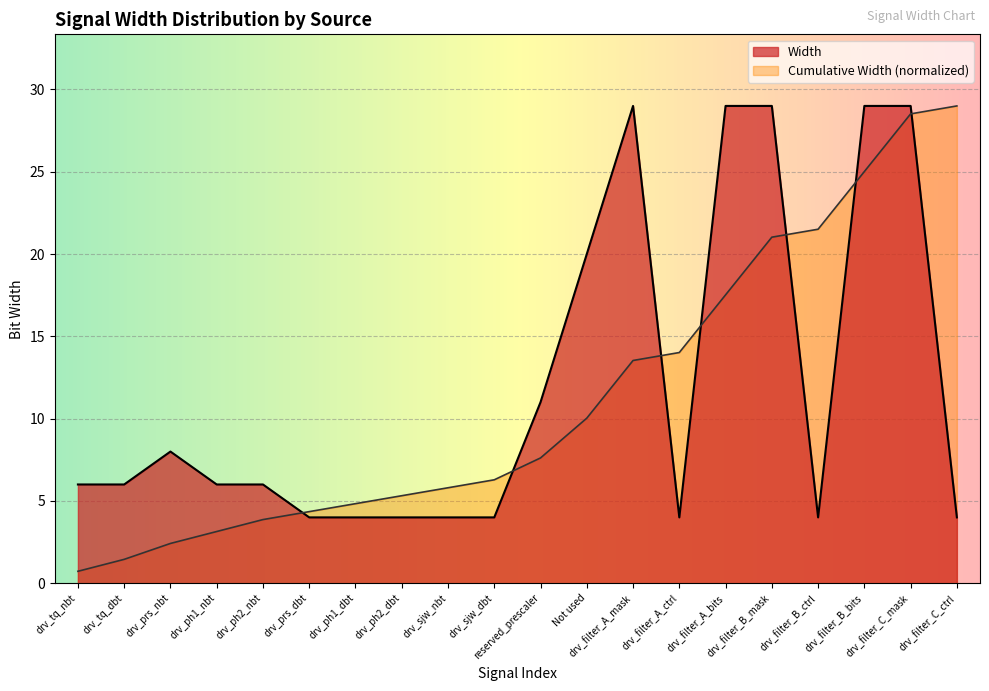

Which series changed the most between drv_tq_dbt and drv_filter_A_mask?

Width